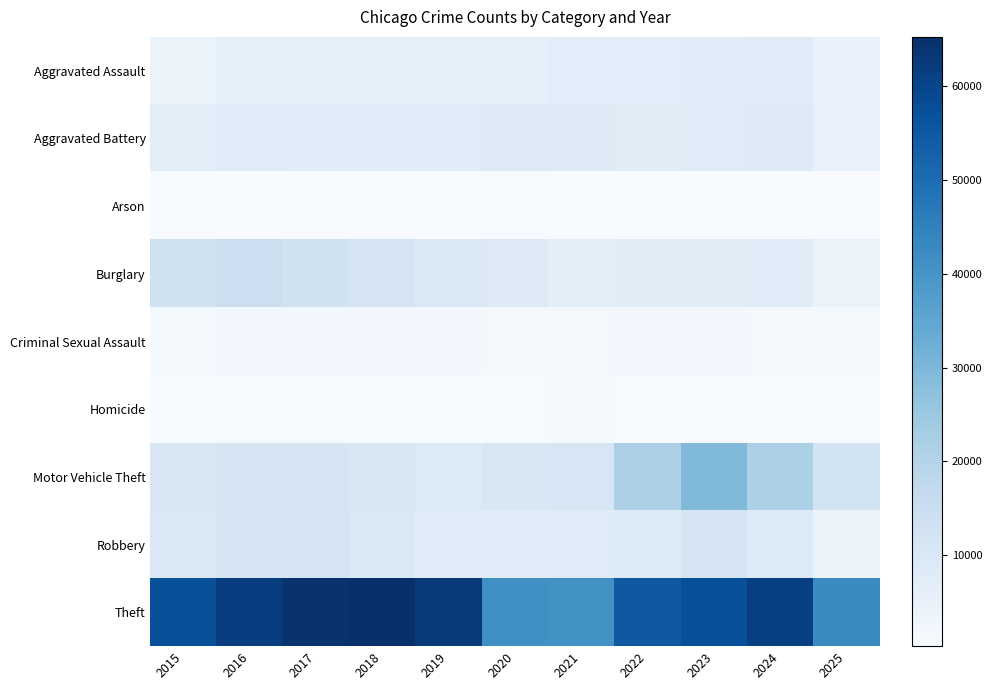

At how many categories does at least one series exceed 54075?

8